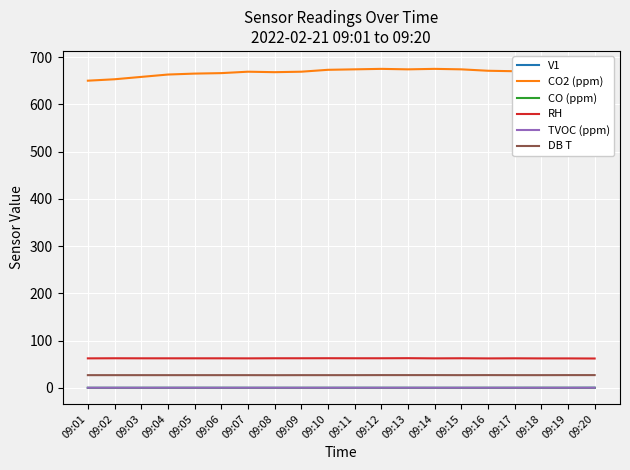

True or false: TVOC (ppm) and V1 cross at least once.

False